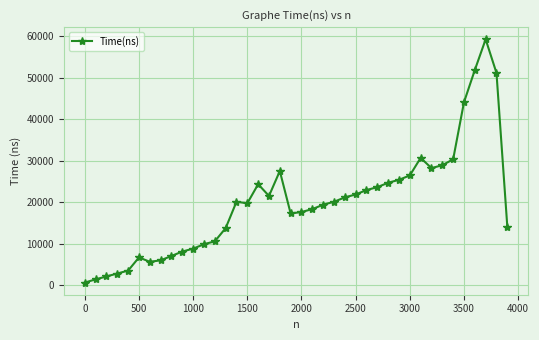

Reading left to right, transcribe all the data shown in this chart.

641	1410	2116	2821	3526	6699	5641	5994	7052	8110	8815	9873	10578	13752	20099	19746	24331	21509	27504	17278	17631	18337	19394	20099	21157	21862	22920	23625	24683	25389	26446	30678	28209	28915	30325	44077	51834	59239	51130	14105